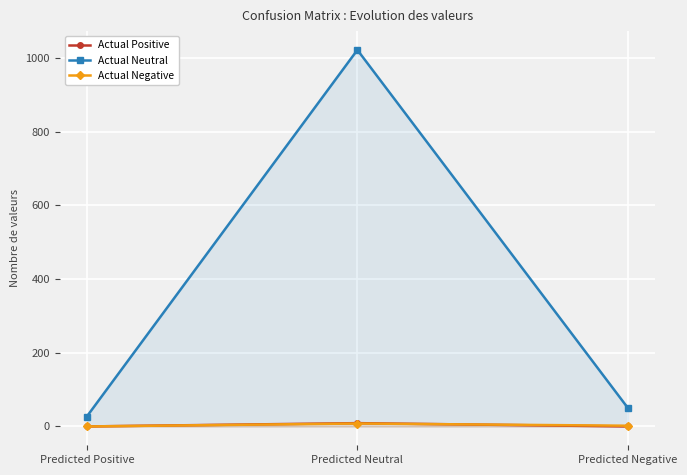

What is the average value of the Actual Neutral series?

366